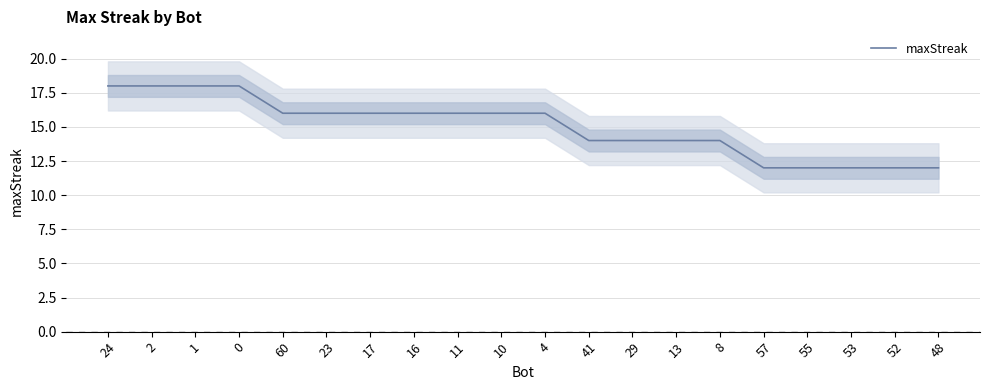

What is the difference between the second highest and second lowest values?

6